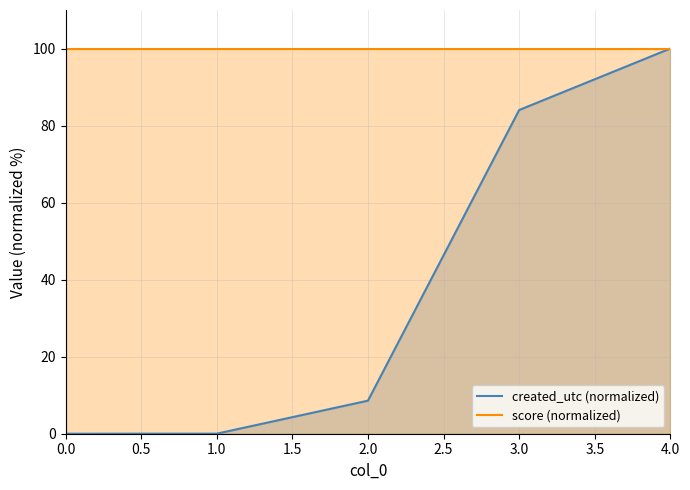

Rank the series at 1.0 from lowest to highest value.

created_utc (normalized), score (normalized)